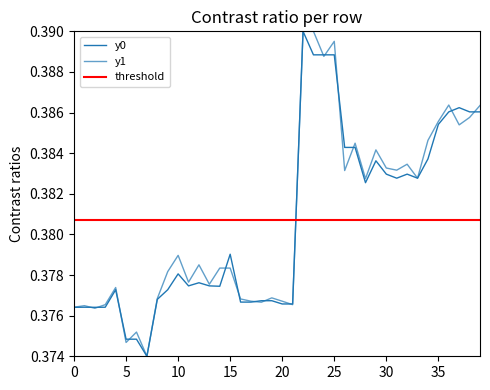

Which series has the widest spread of values?

y0